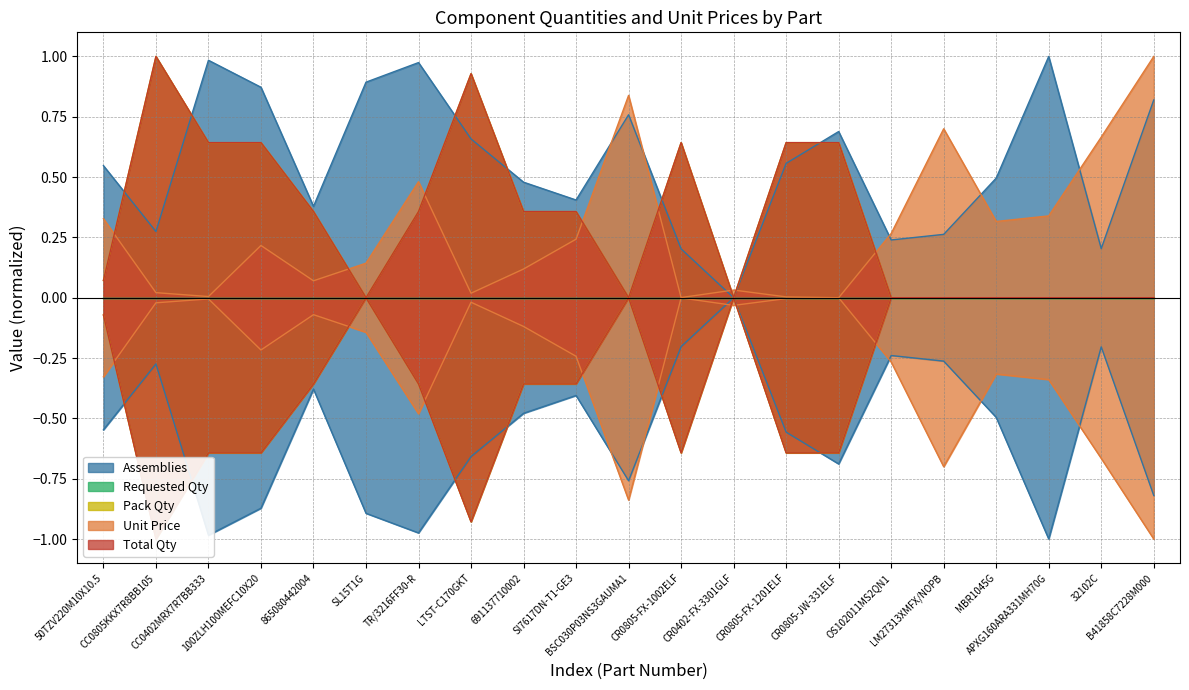

At which category is the sum across all series the highest?

B41858C7228M000